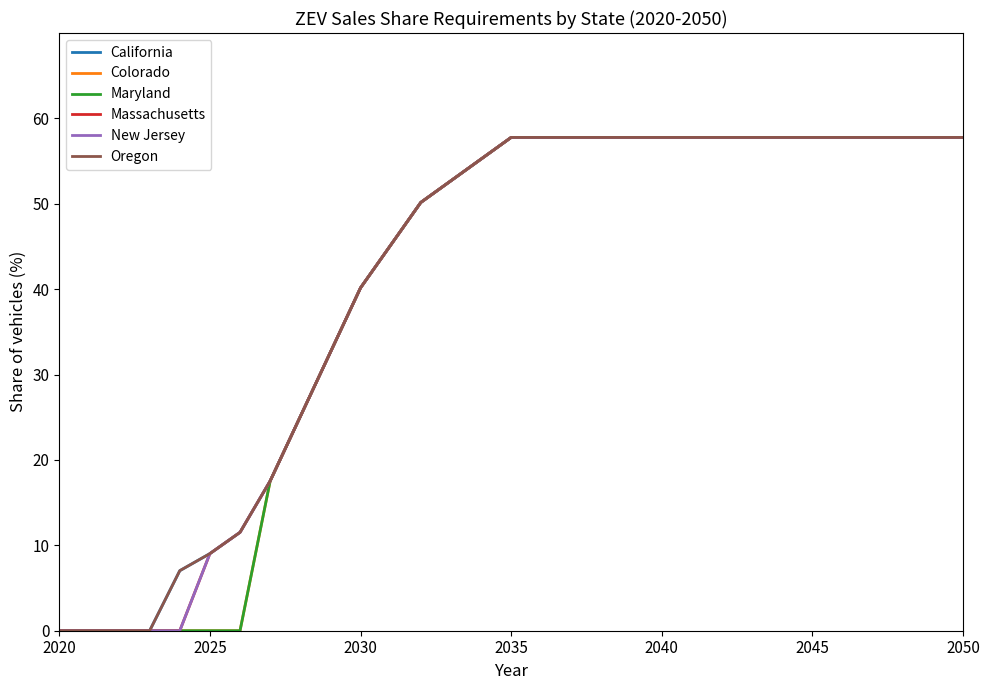

Which series has the largest range (max minus min)?

California